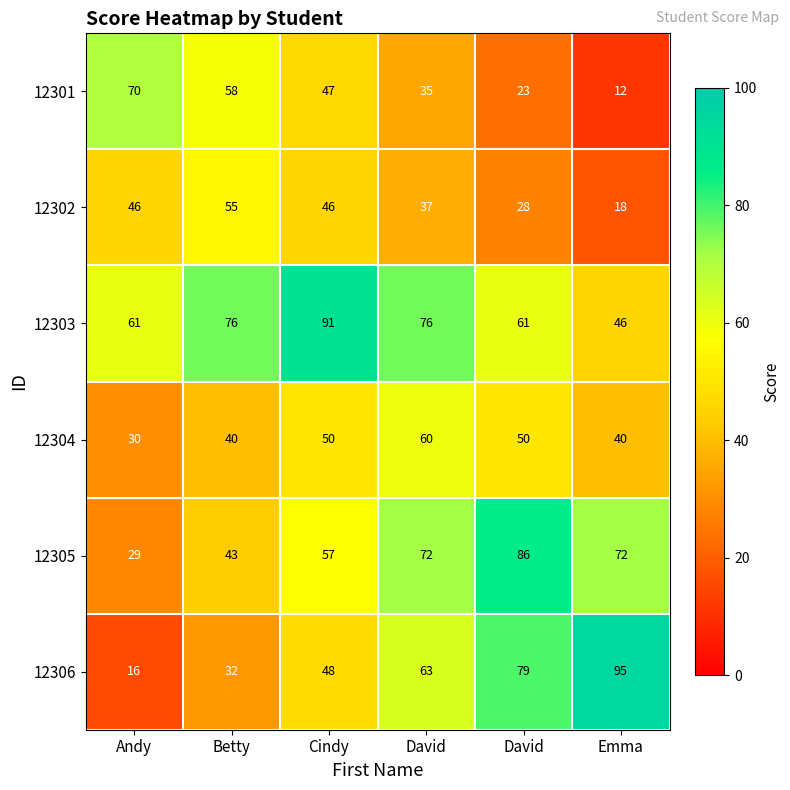

Count the number of categories in the chart.

6